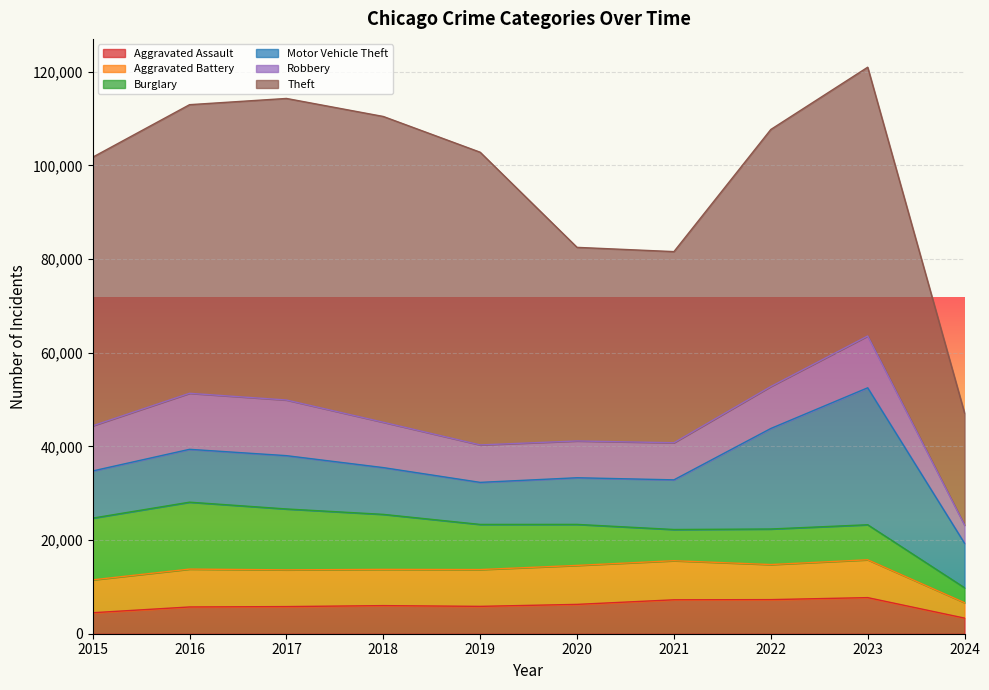

Count the number of categories in the chart.

10